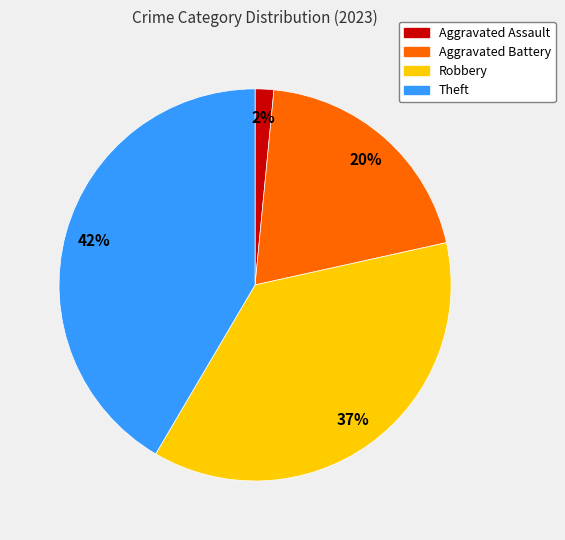

Rank the categories by value from lowest to highest.

Aggravated Assault, Aggravated Battery, Robbery, Theft